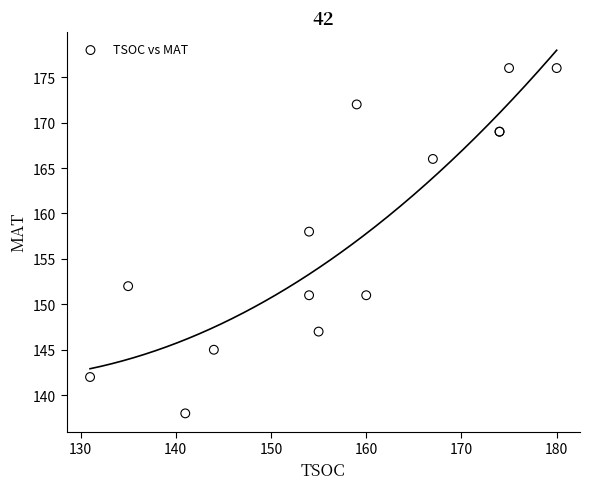

What Y value in the scatter plot is closest to 157?

158